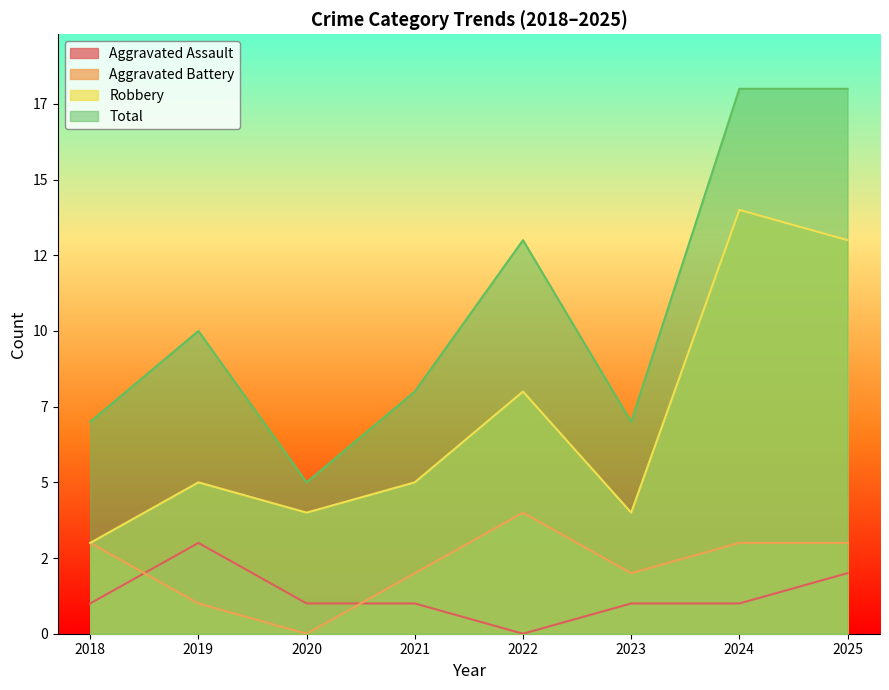

True or false: Total has a value of 12 at 2023.

False